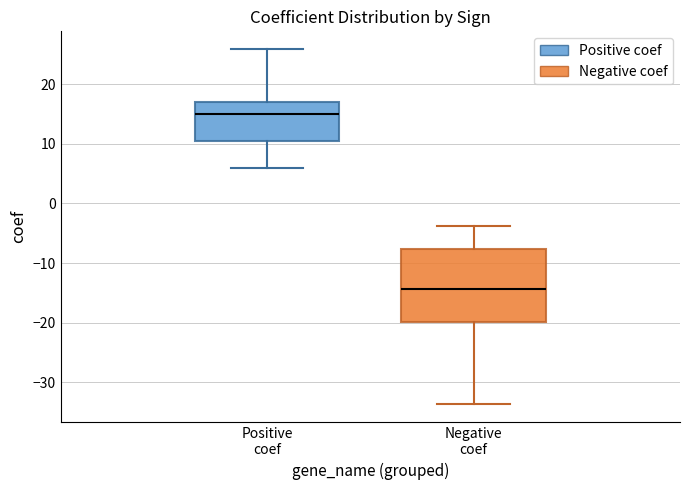

Where is the lower edge of the box for Negative coef on the y-axis? The values are not printed on the chart, so give them approximately, as read against the axis.

-20